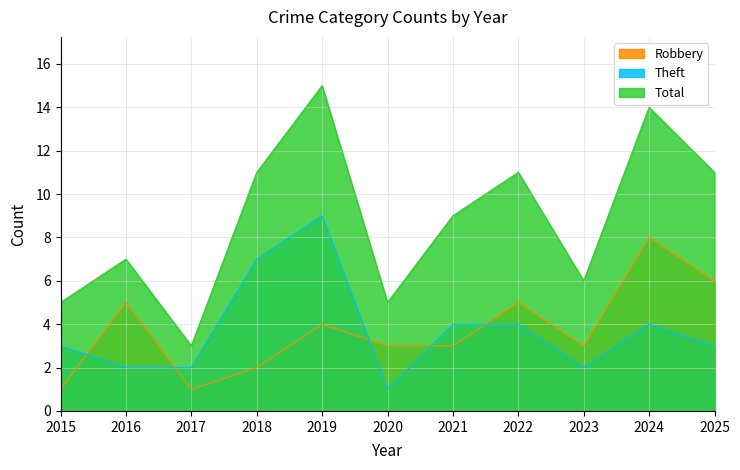

In Total, how many points are lower than both neighbors (excluding endpoints)?

3